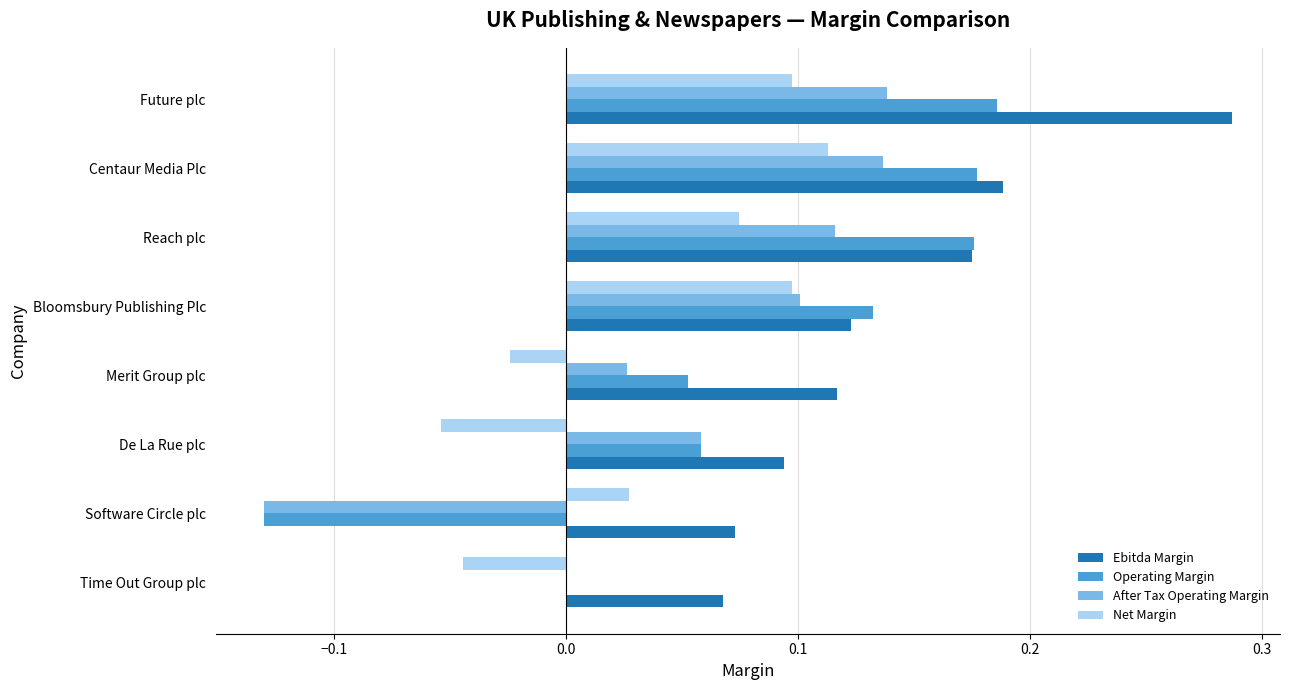

What is the sum of all After Tax Operating Margin values?

0.4